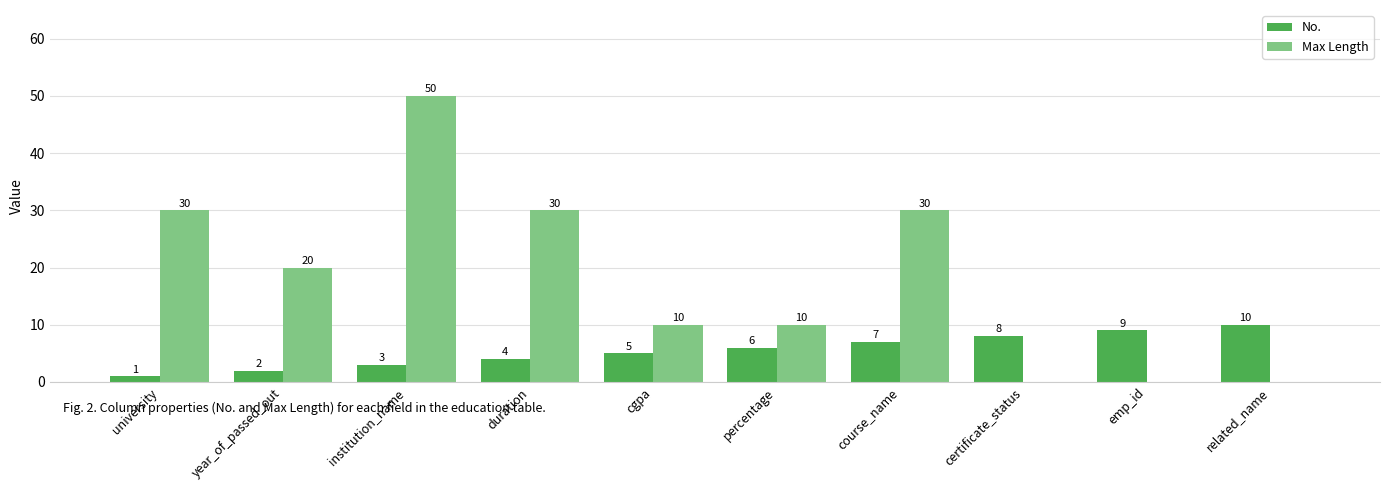

The No. series shows 12 at course_name. True or false?

False